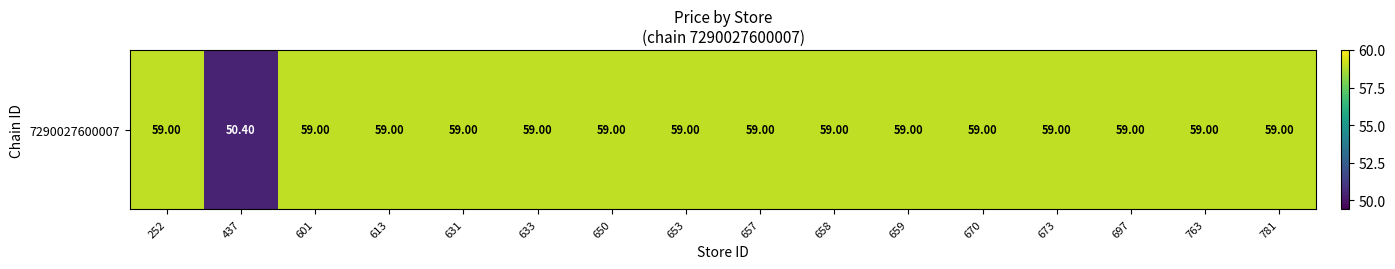

True or false: the data shows 59.0 at 252.

True